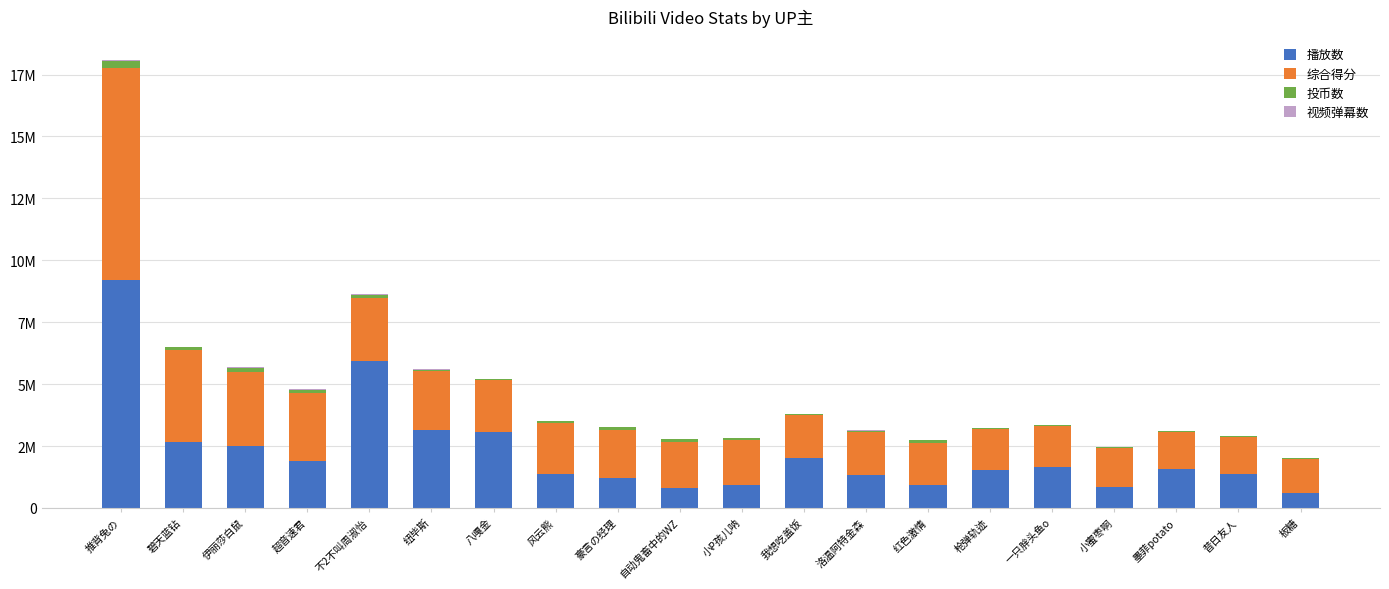

Does the chart contain stacked bars?

Yes